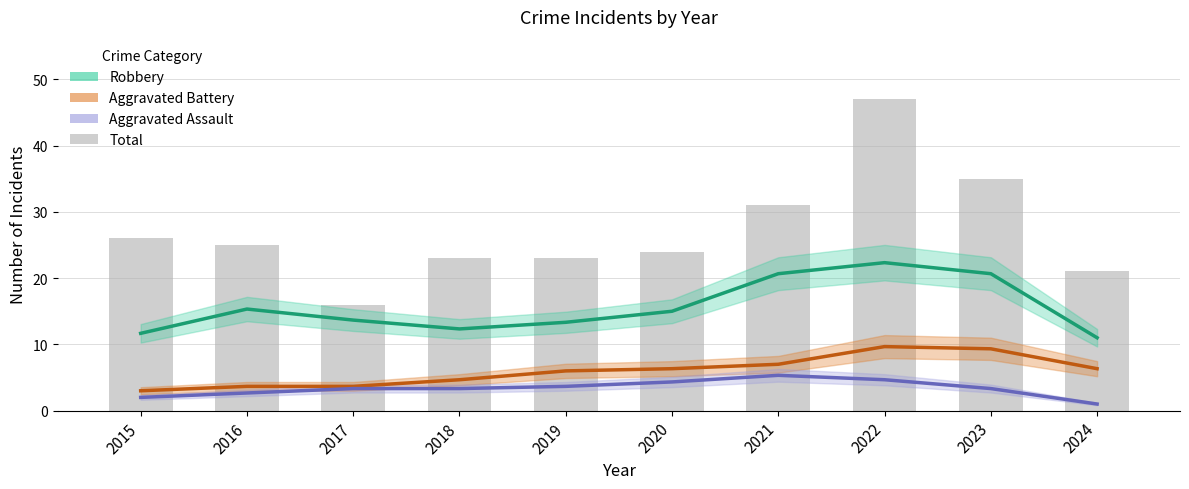

Reading right to left, what are all the values shown in this chart?

21	35	47	31	24	23	23	16	25	26